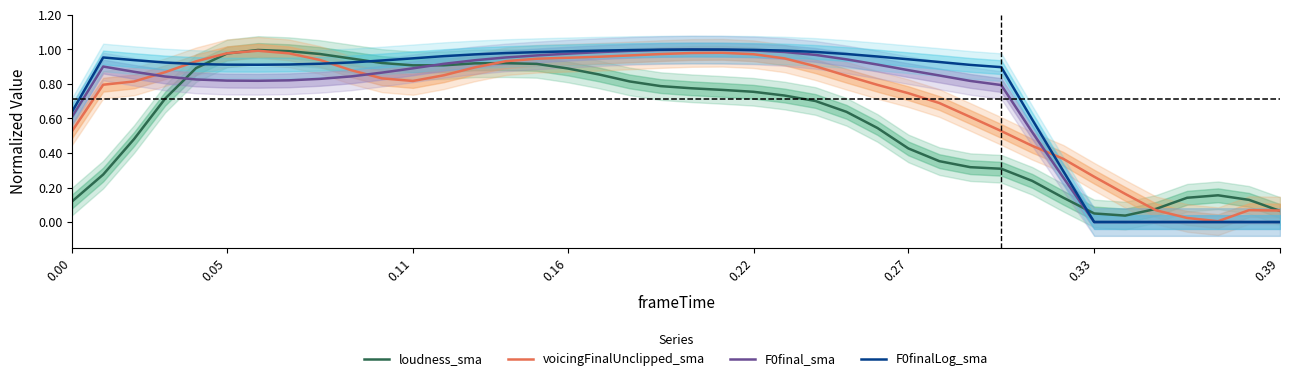

True or false: loudness_sma has a value of 0.5 at 0.05.

False